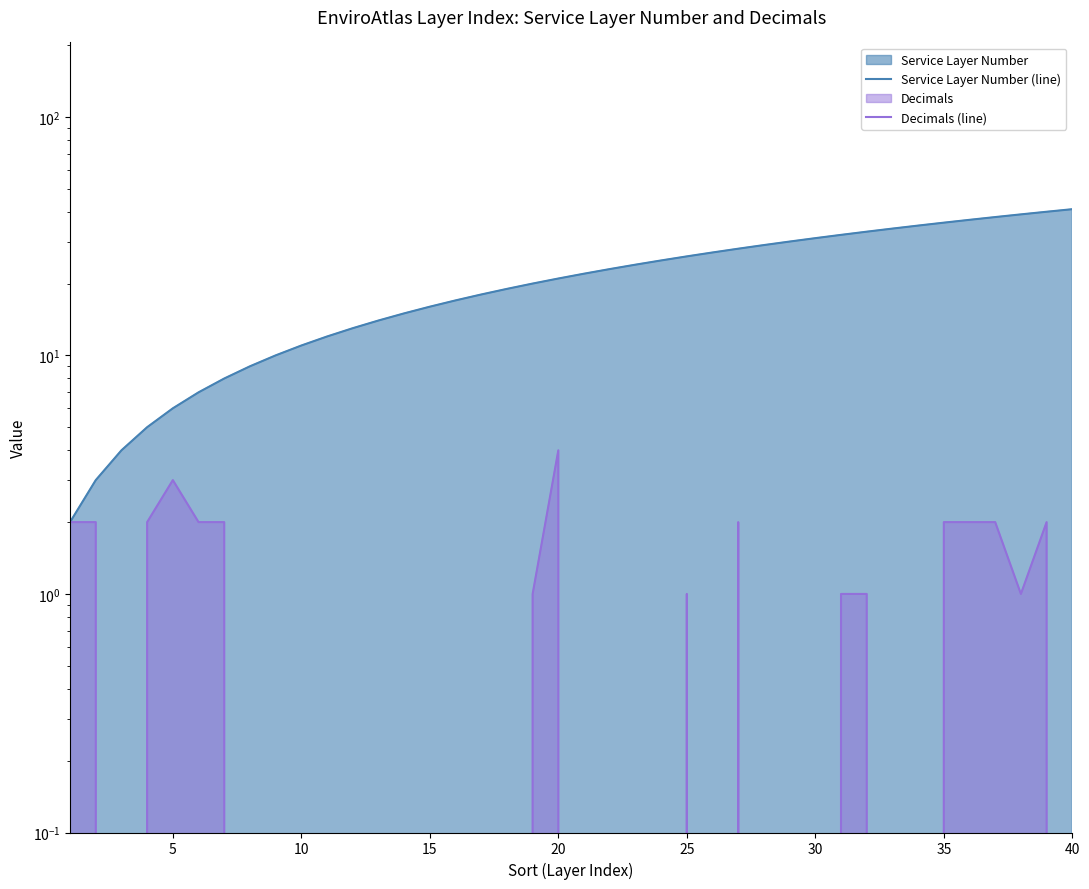

At 10, list the series in order from smallest to largest.

Decimals (line), Service Layer Number (line)